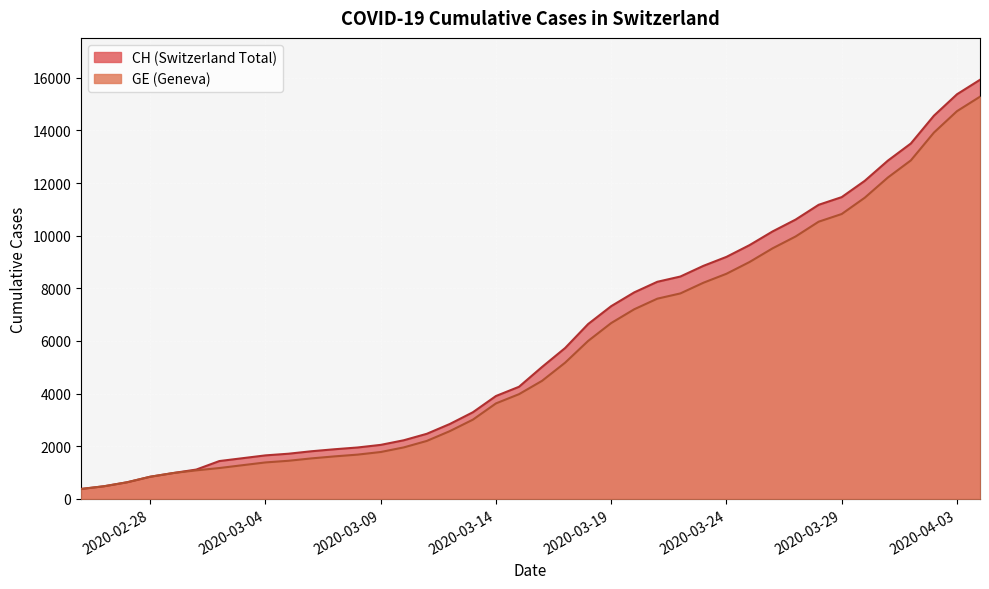

True or false: CH and GE cross at least once.

False